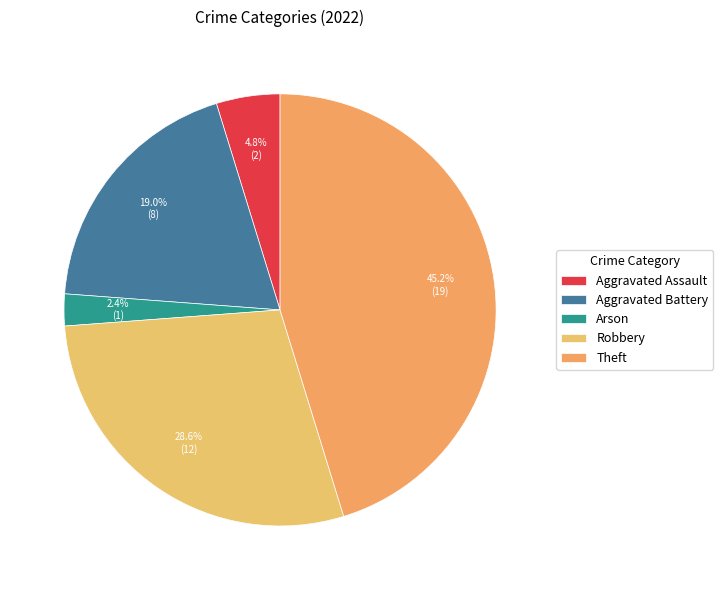

Is it true that Arson is 2% of the pie?

True